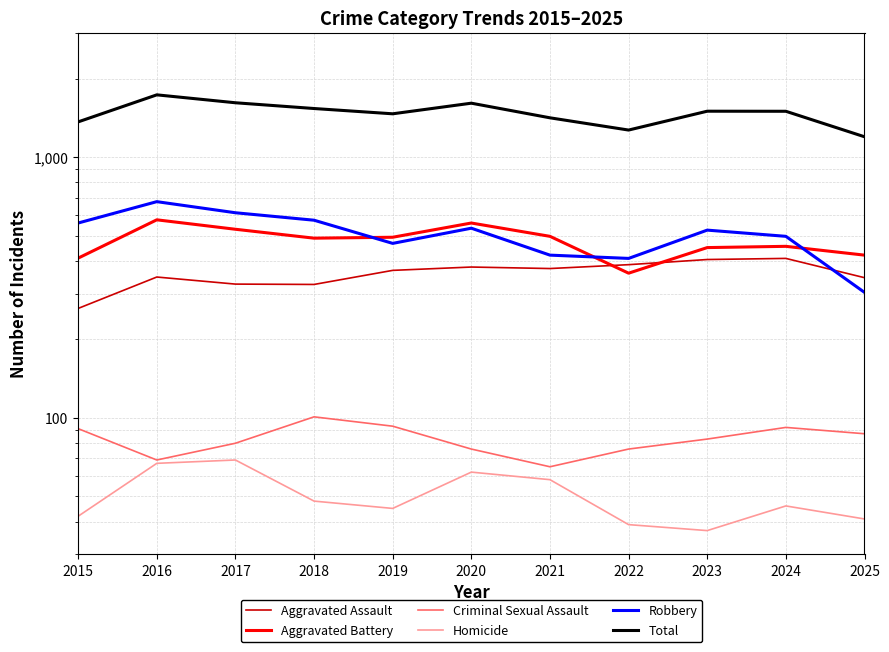

Where is Criminal Sexual Assault nearest to the value 83?

2023